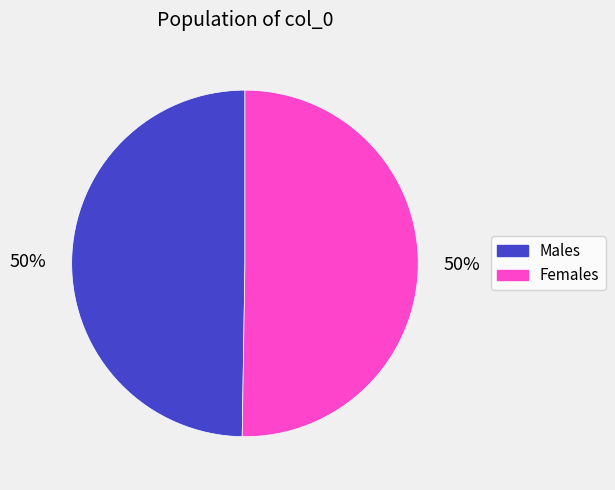

To the nearest percent, what is the average slice percentage?

50%